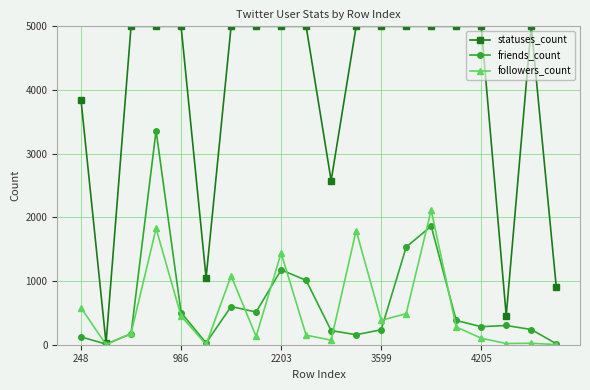

What is the highest value of the friends_count series?

3361